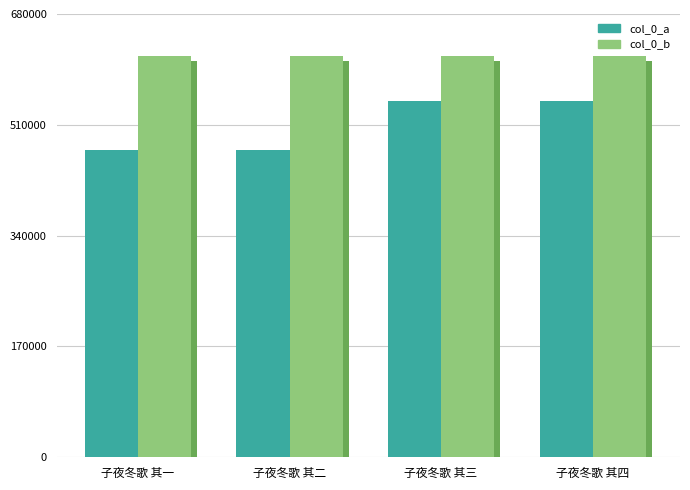

At which label is col_0_b closest to 615295?

子夜冬歌 其二